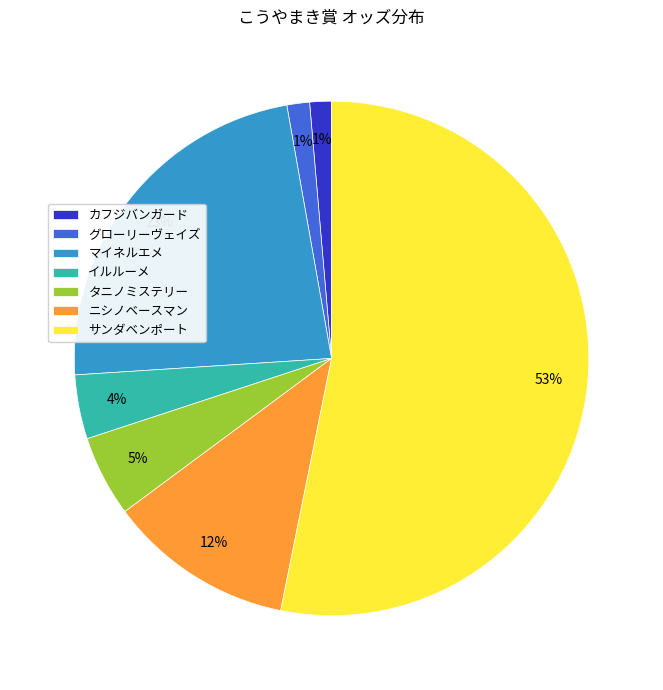

To the nearest percent, what percentage of the pie is グローリーヴェイズ?

1%